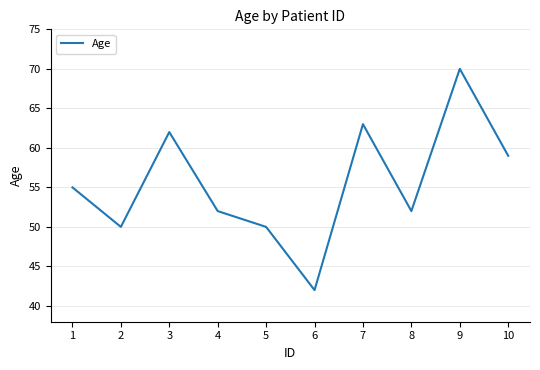

True or false: the data shows 96 at 7.

False